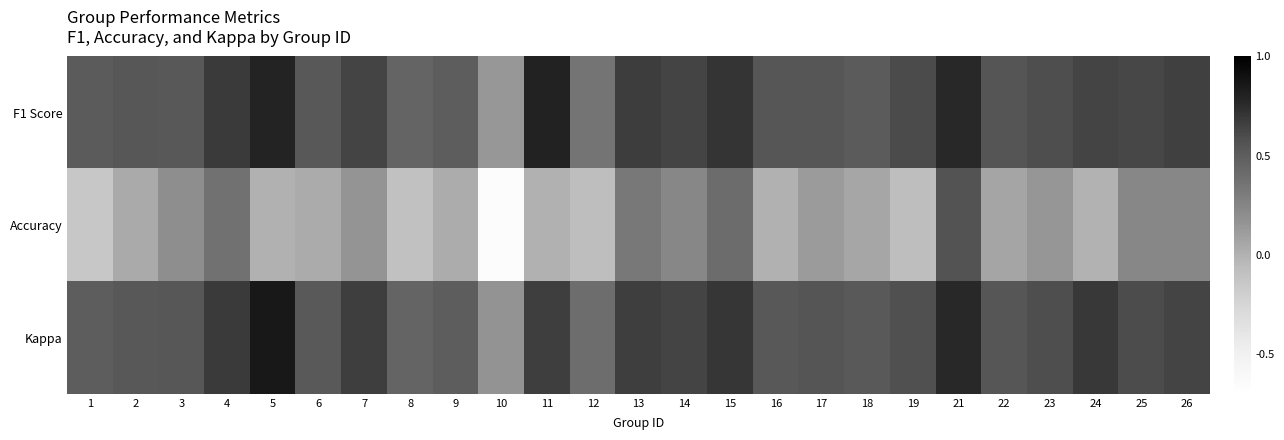

At which category is the sum across all series the highest?

21